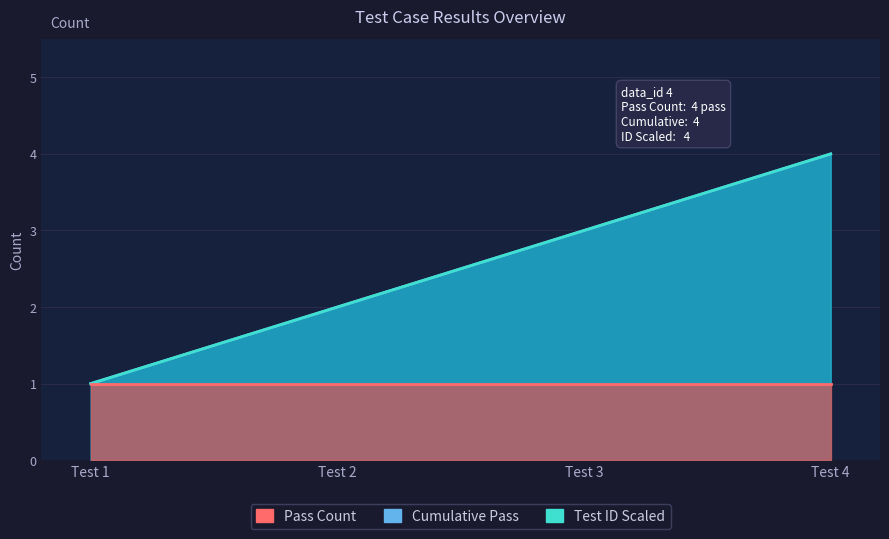

True or false: Cumulative Pass has a value of 1 at 1.

True